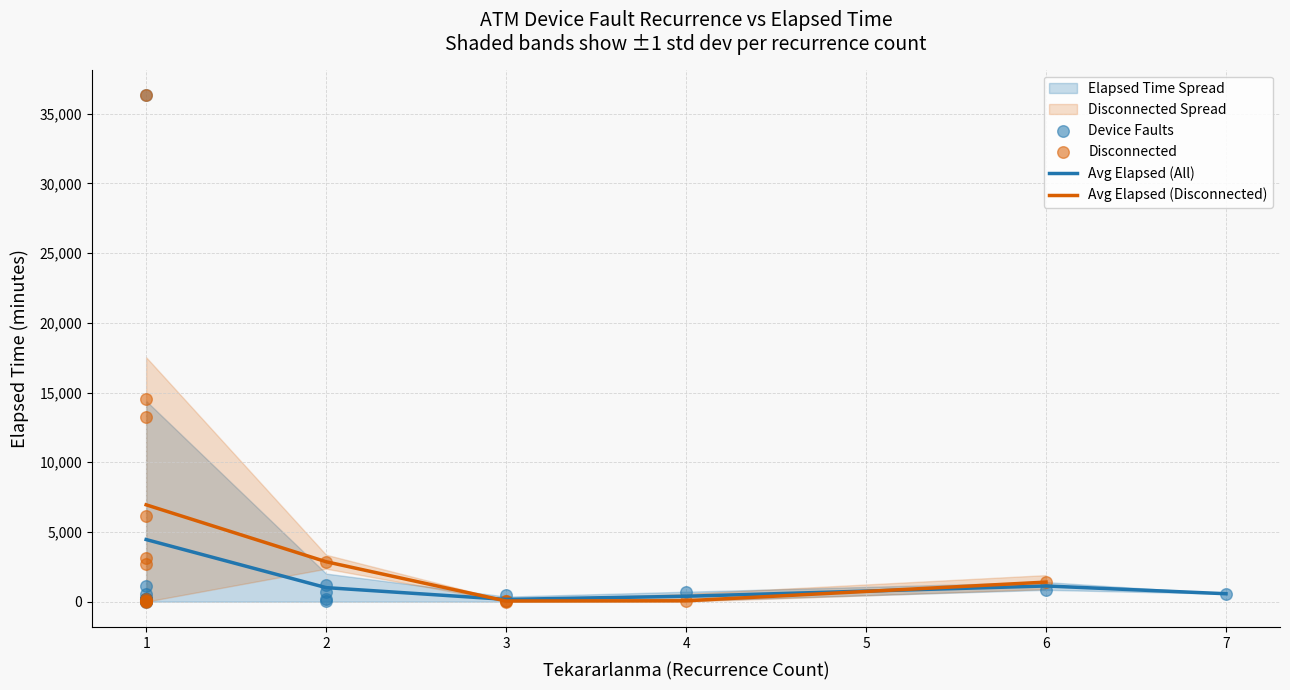

What is the highest value of the Avg Elapsed (All) series?

4454.4